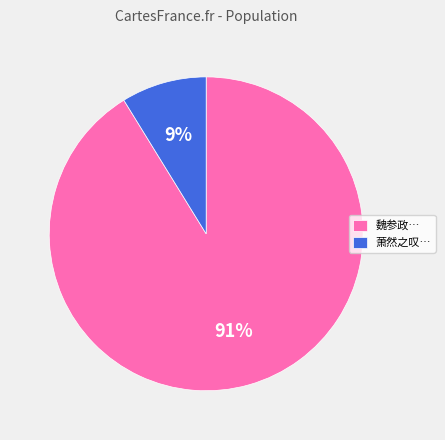

What is the largest slice in the pie chart?

魏参政…